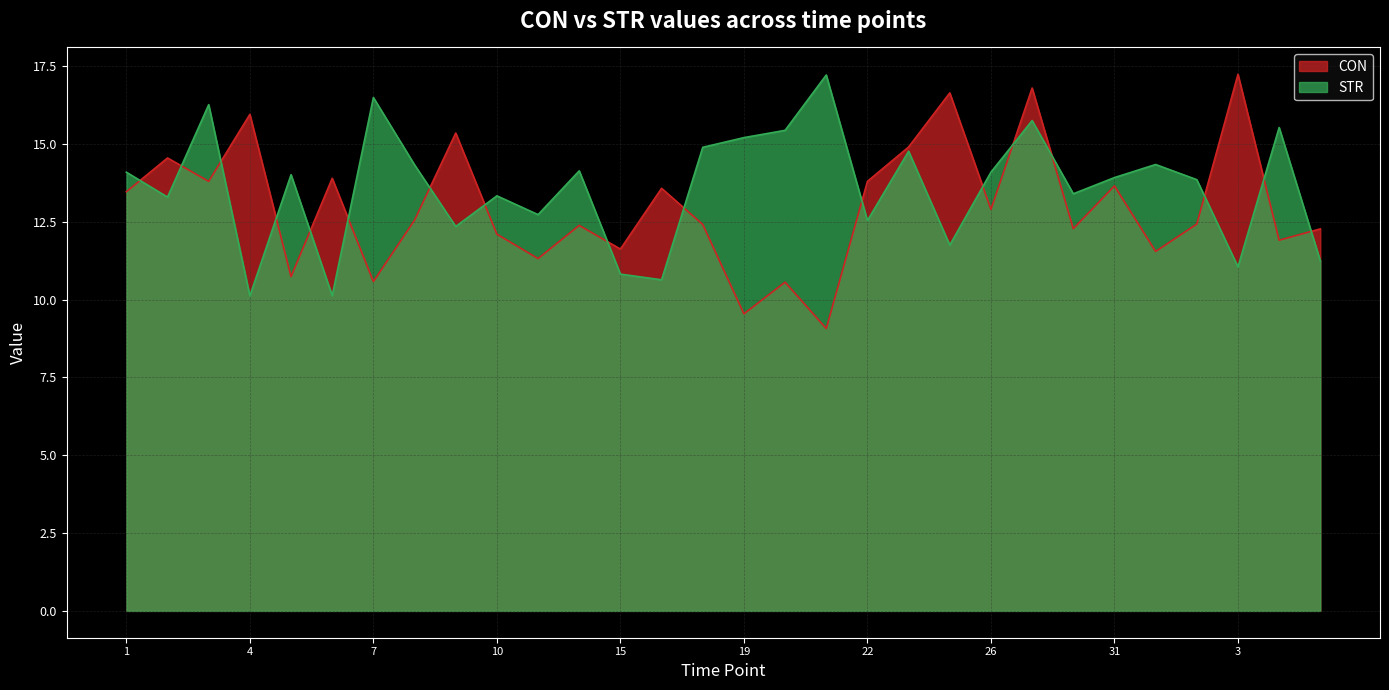

How many interior local valleys does the STR series have?

10